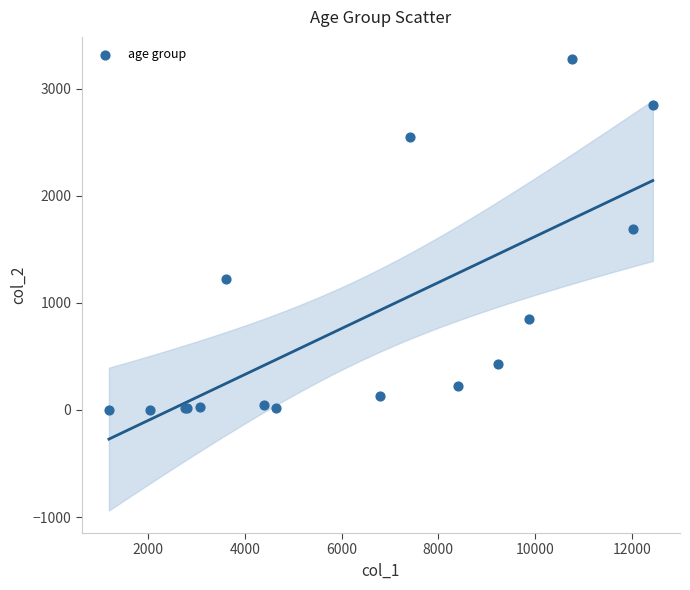

What Y value in the scatter plot is closest to 1638?

1690